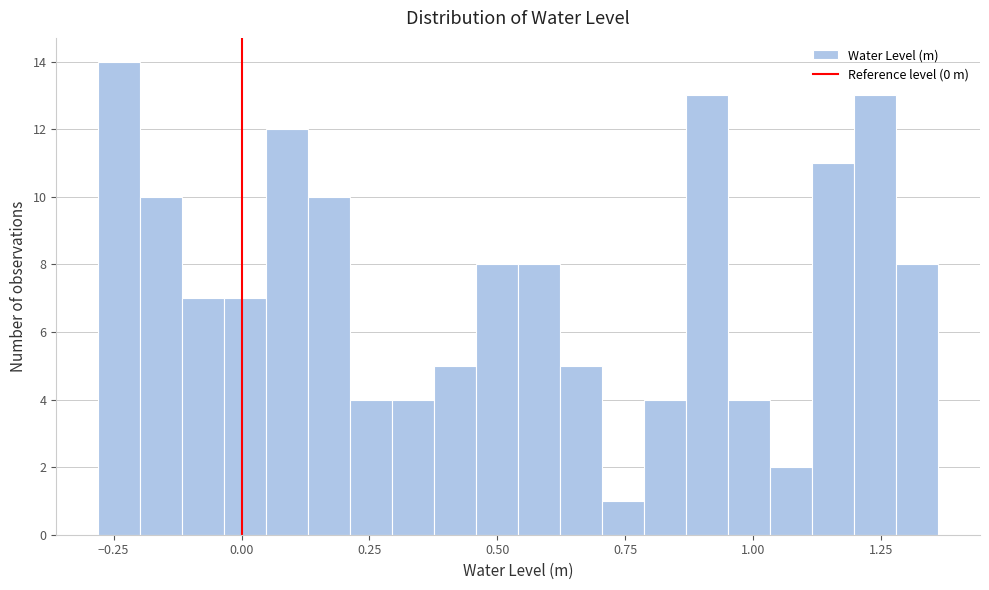

Read against the x-axis, roughly where is the centre of the tallest bar?

-0.25